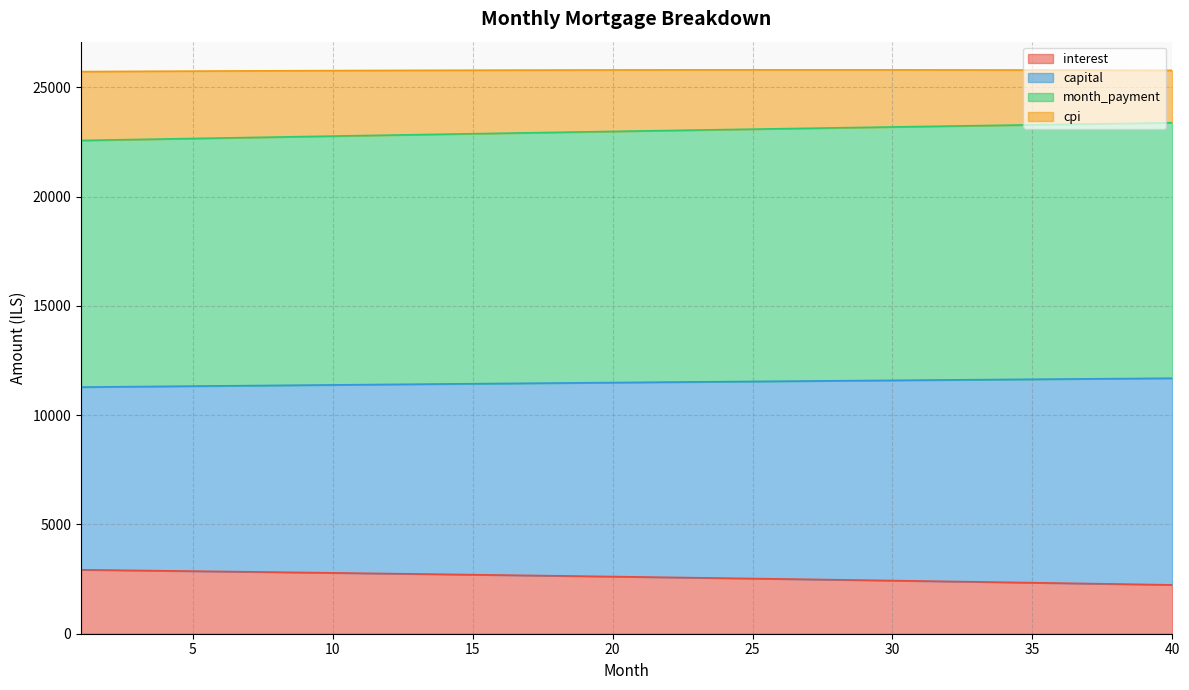

True or false: capital has more than 0 interior local peaks.

False